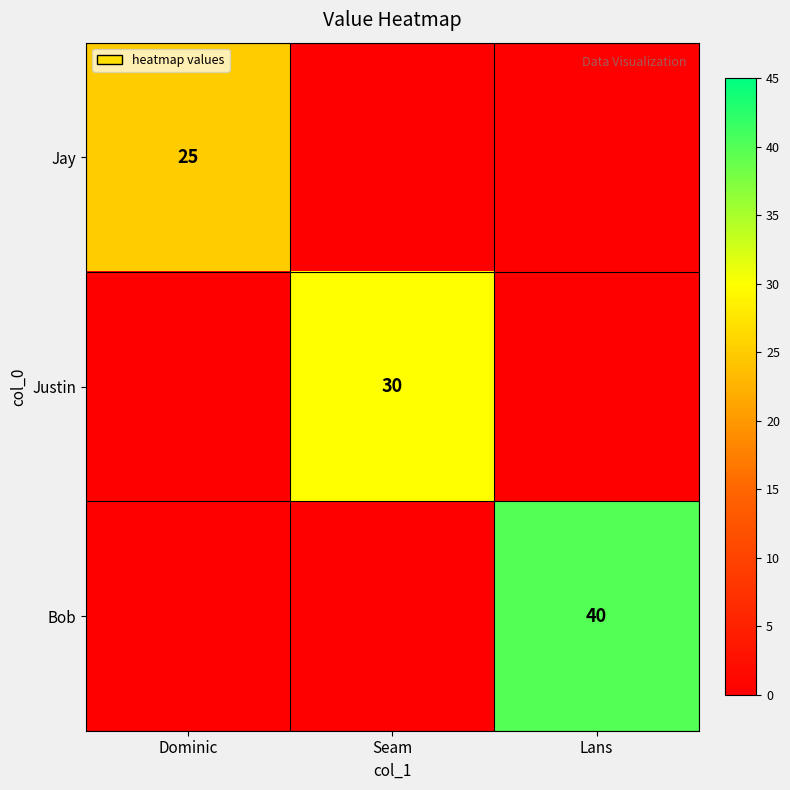

True or false: Justin has a value of 30 at Seam.

True